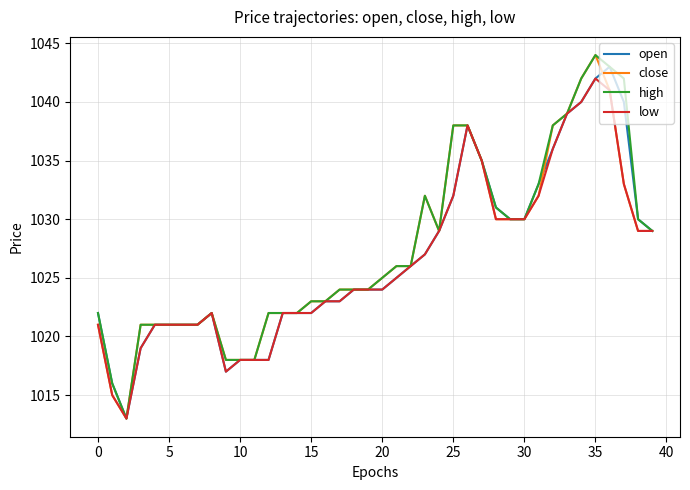

What is the minimum value shown in the chart?

1013